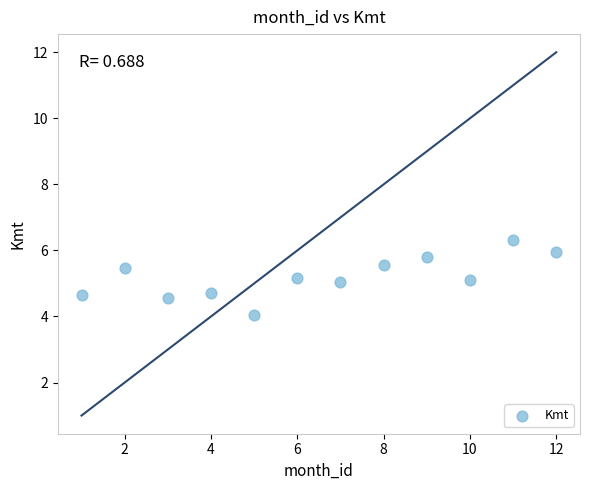

What is the average X value?

6.5